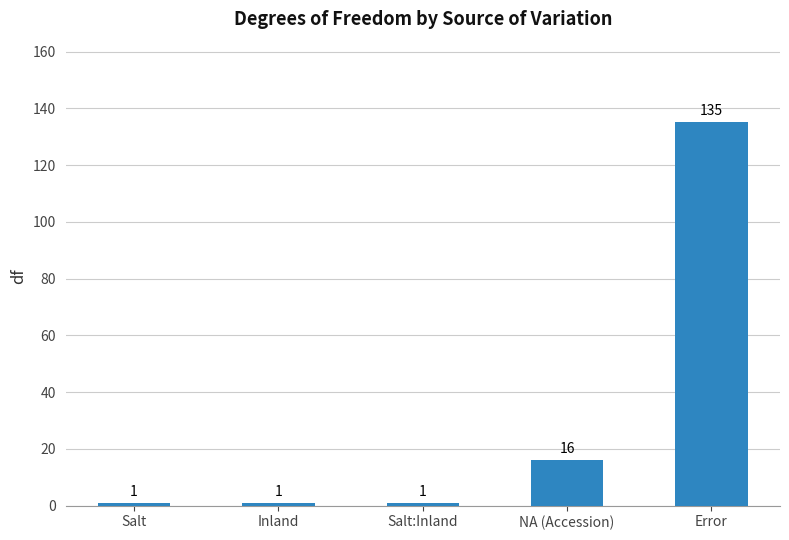

What is the change in value from Inland to NA (Accession)?

+15